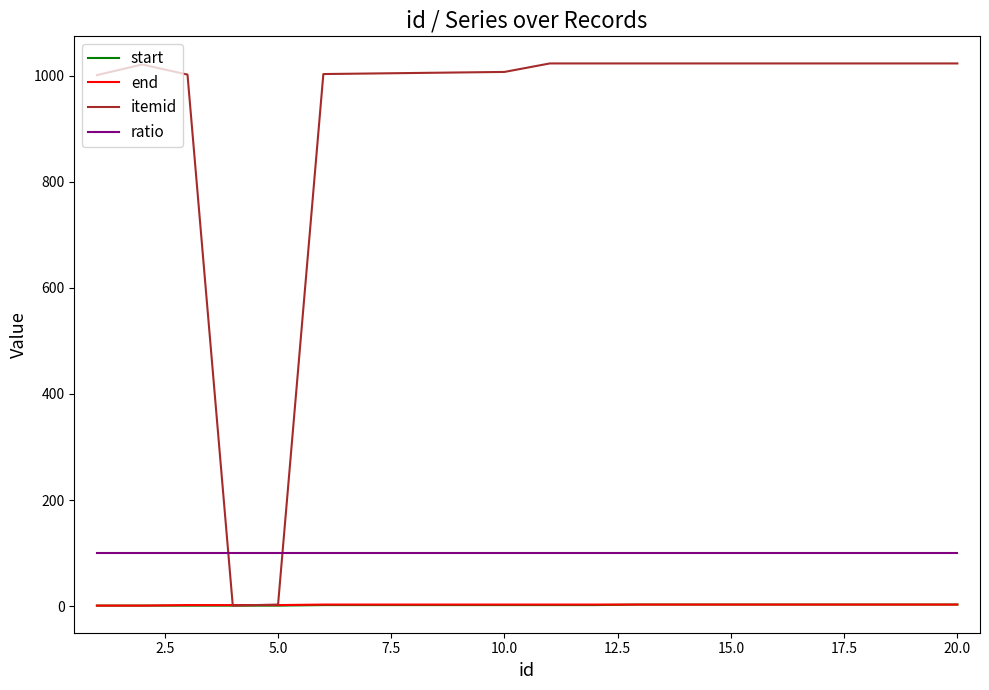

Which series has the largest range (max minus min)?

itemid